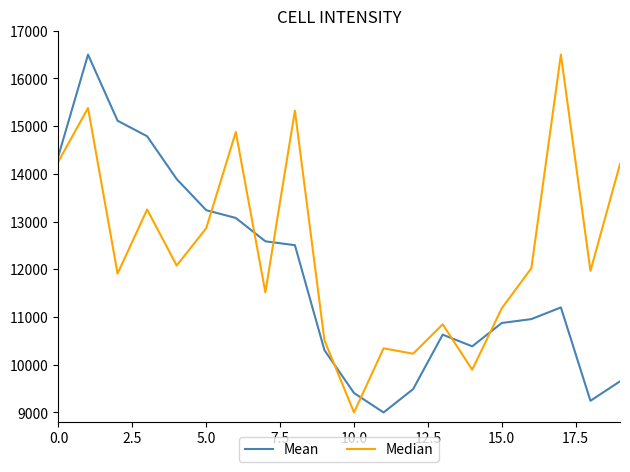

List the series in order of their overall mean, lowest first.

Mean, Median